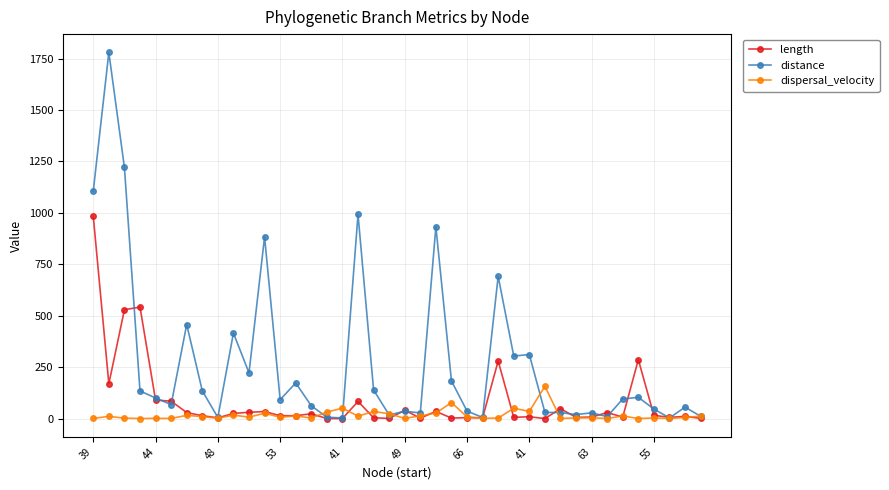

True or false: length has more than 0 interior local peaks.

True